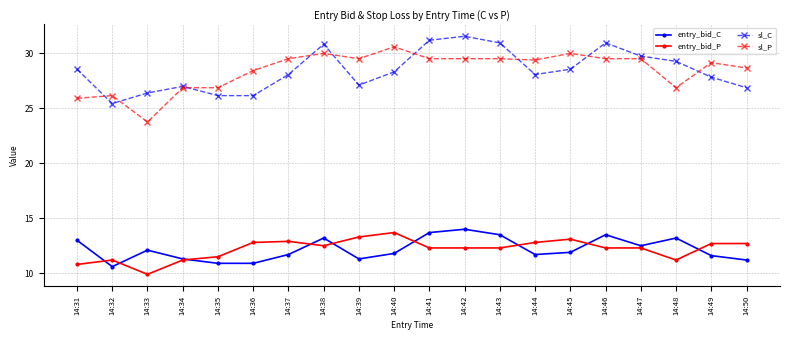

List the series in order of their peak value, highest first.

sl_C, sl_P, entry_bid_C, entry_bid_P